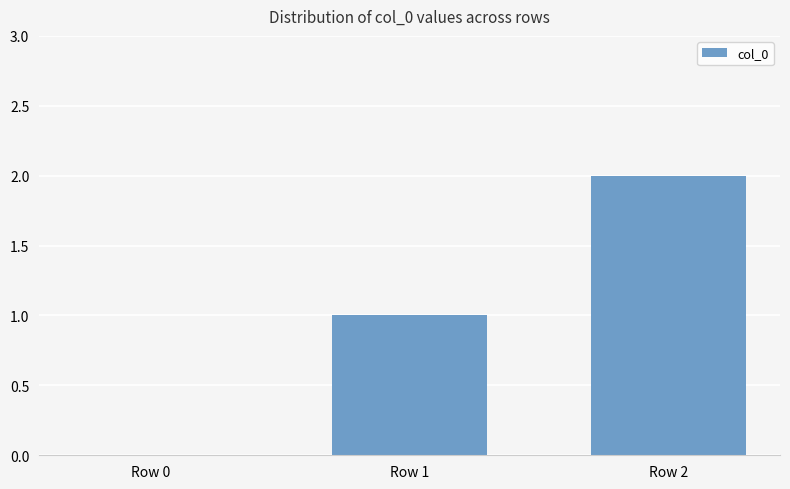

Reading left to right, transcribe all the data shown in this chart.

Row 0=0	Row 1=1	Row 2=2